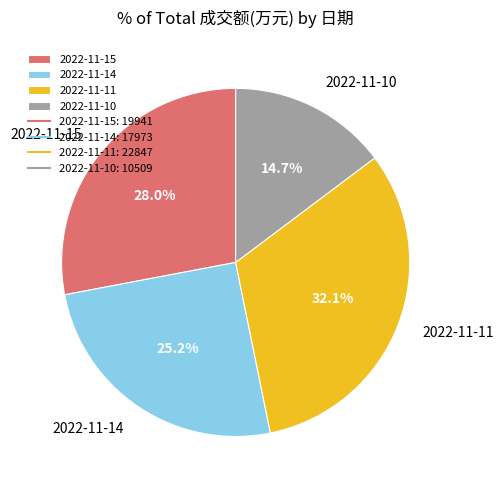

Is the sum of 2022-11-15 and 2022-11-11 greater than half?

Yes